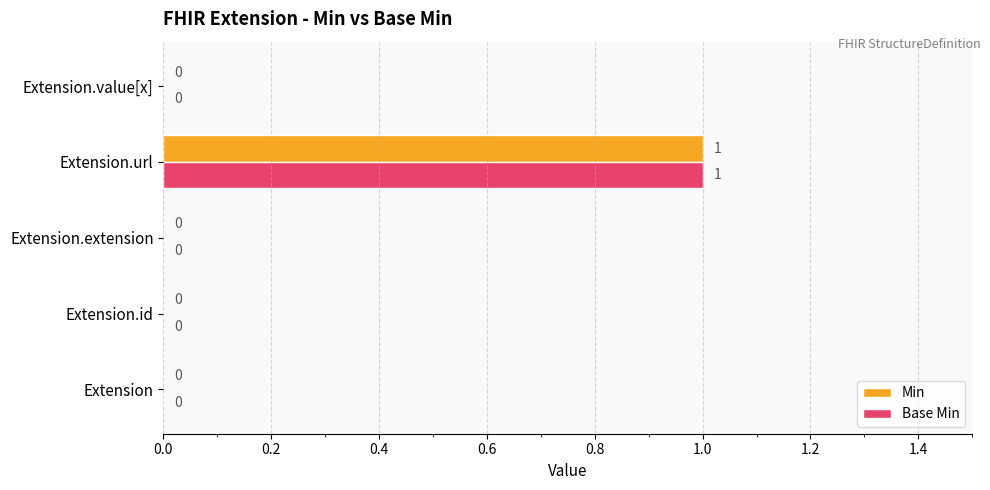

Is it true that Base Min equals 0 at Extension?

True